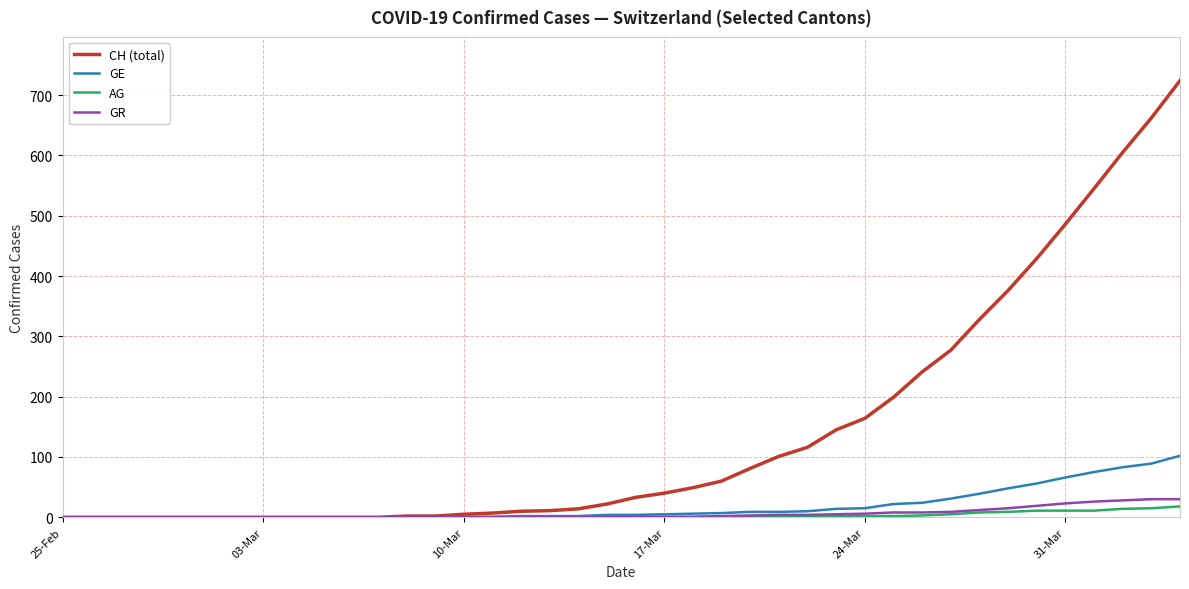

Which series has the largest total across all categories?

CH (total)